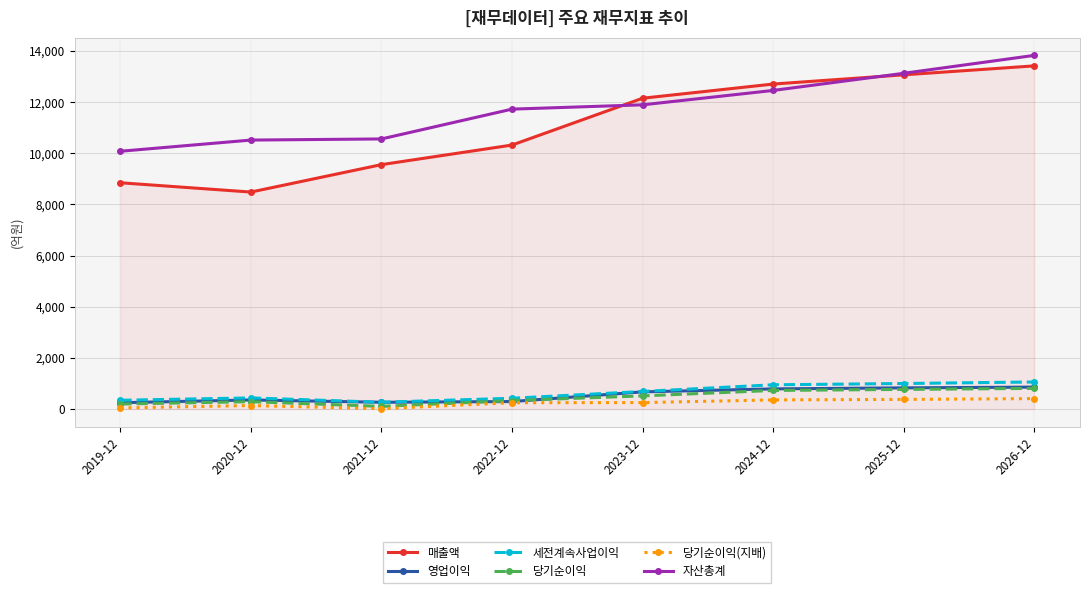

The 영업이익 series shows 250 at 2019-12. True or false?

True